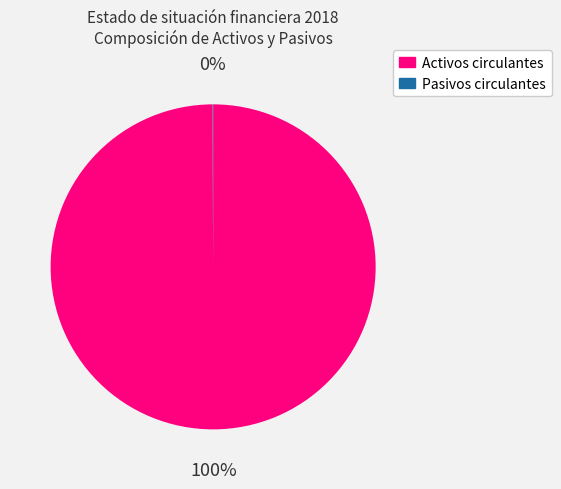

Is there any slice that represents more than half of the pie?

Yes